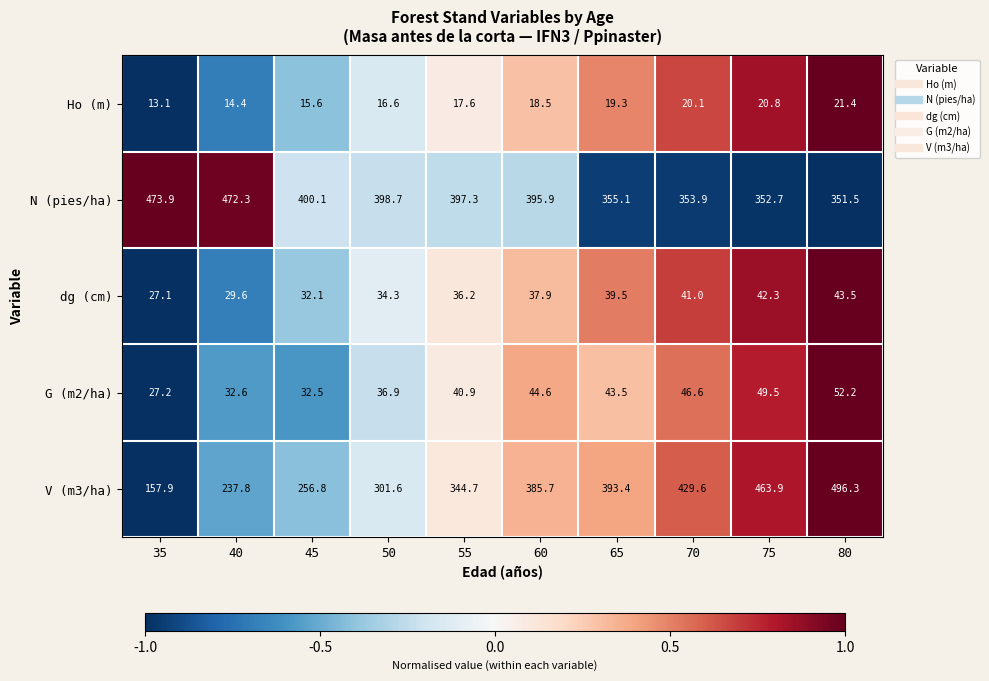

What is the difference between the second highest and second lowest values in the V (m3/ha) series?

226.1